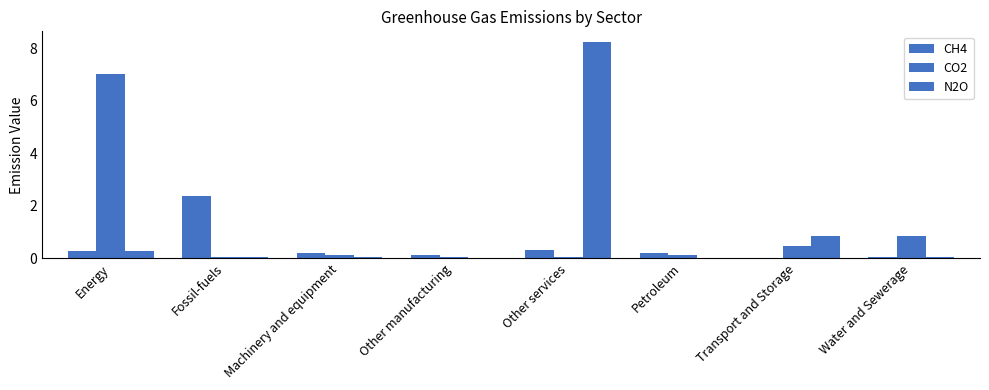

What is the sum of all N2O values?

9.5